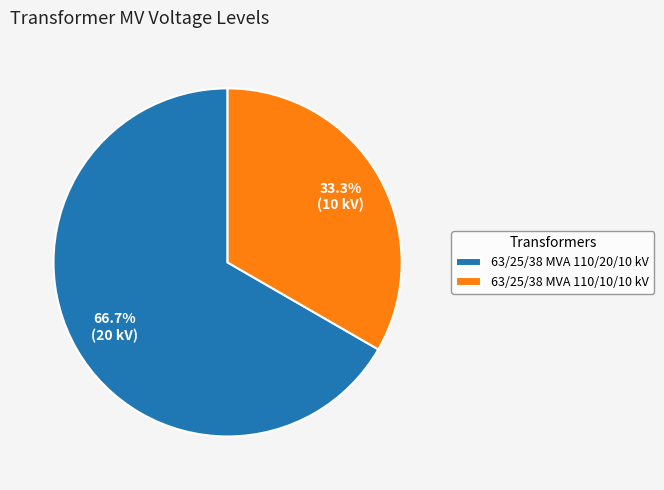

To the nearest percent, what is the combined percentage of 63/25/38 MVA 110/20/10 kV and 63/25/38 MVA 110/10/10 kV?

100%